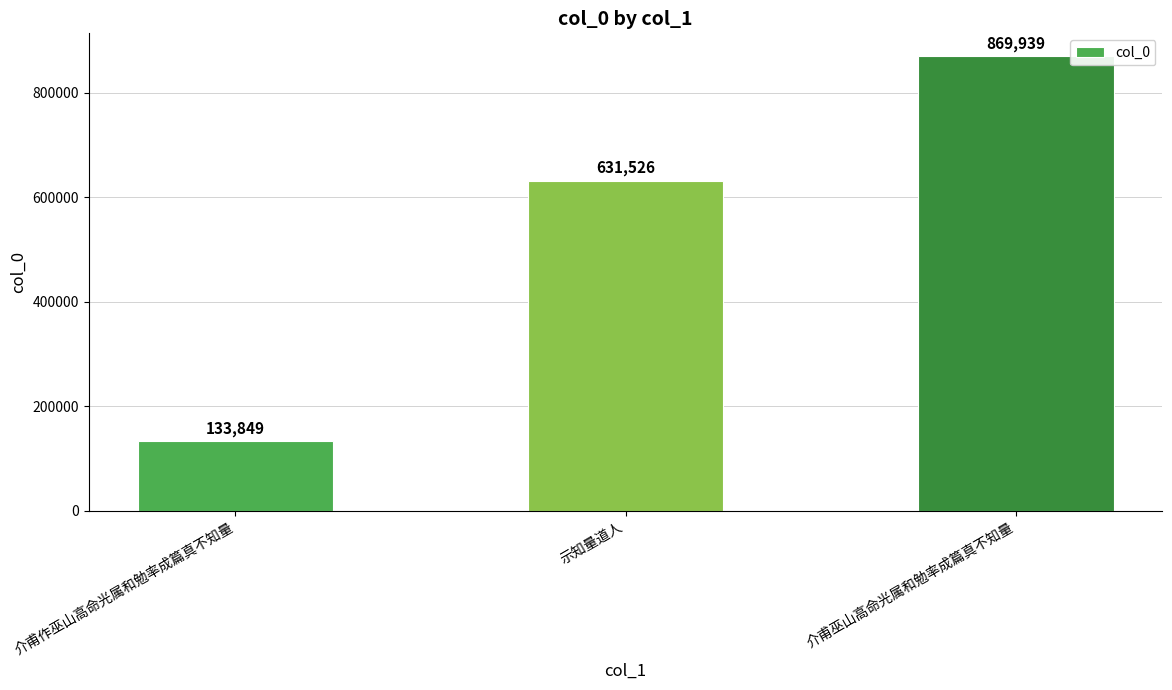

What is the approximate value at 示知量道人?

631526